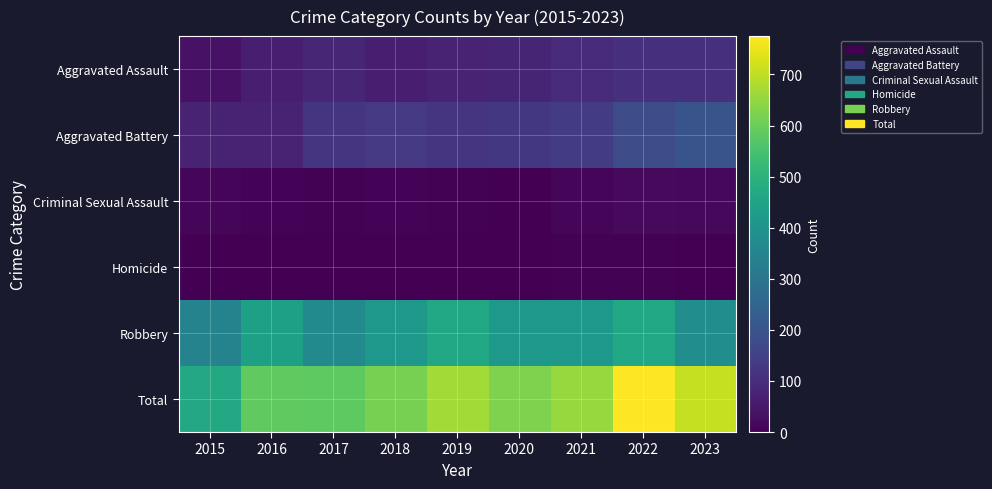

Which has a higher value, 2023 or 2016?

2023